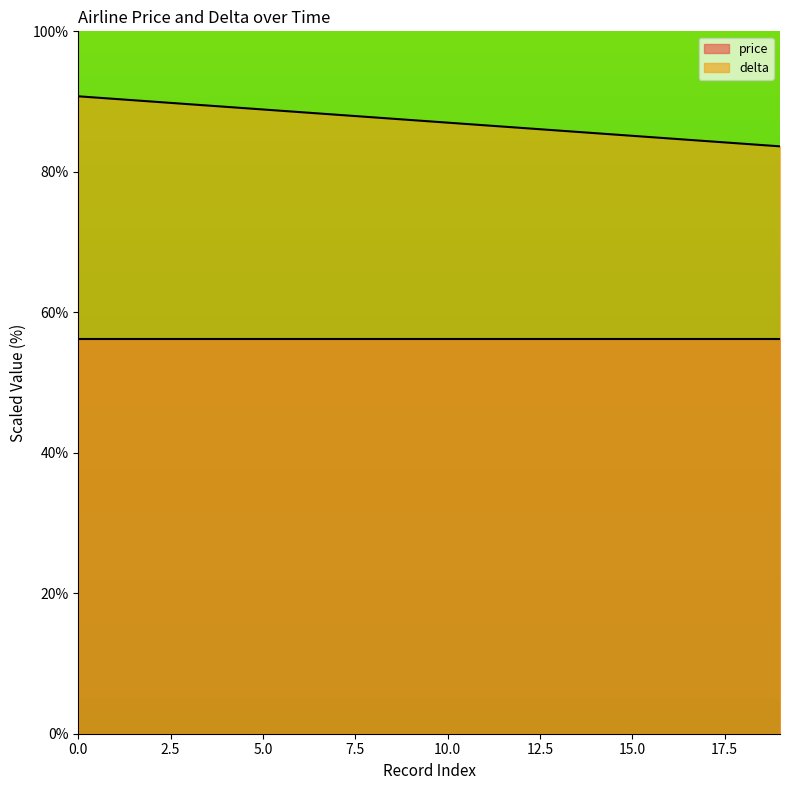

How many data points does each series have?

20